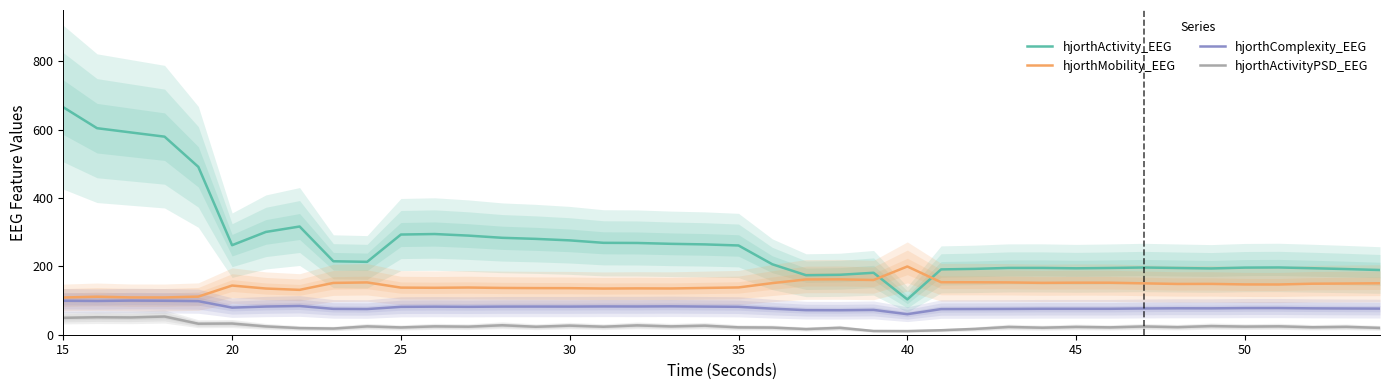

At how many categories does at least one series exceed 372?

5